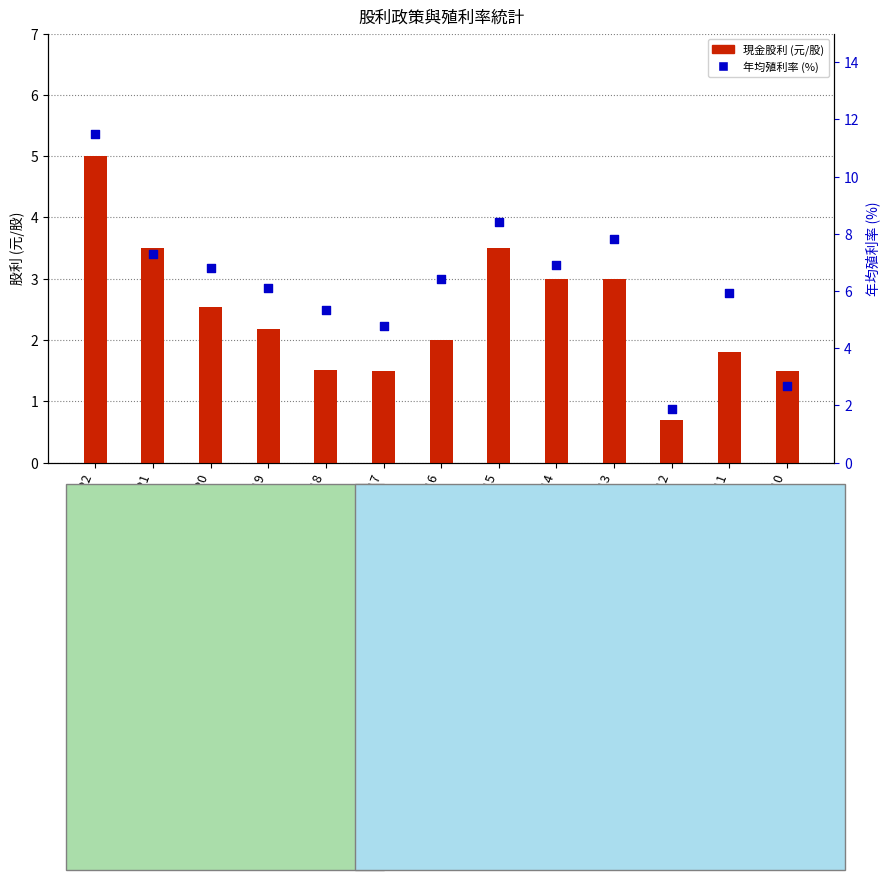

Which series reaches the minimum Y coordinate?

現金股利 (元/股)